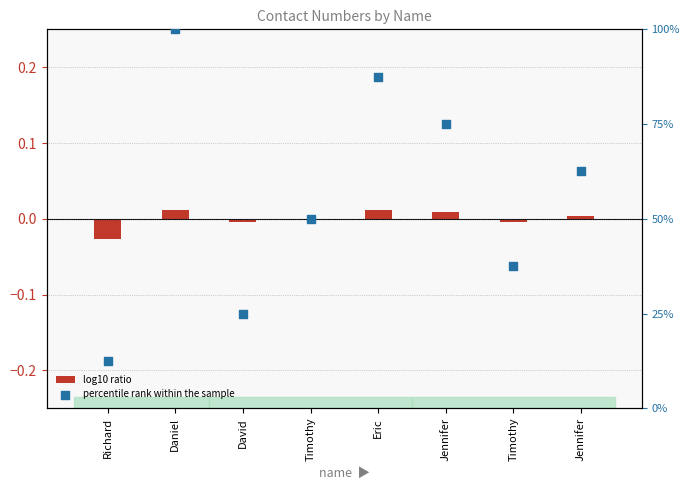

What are all the series names shown in the legend?

log10 ratio, percentile rank within the sample